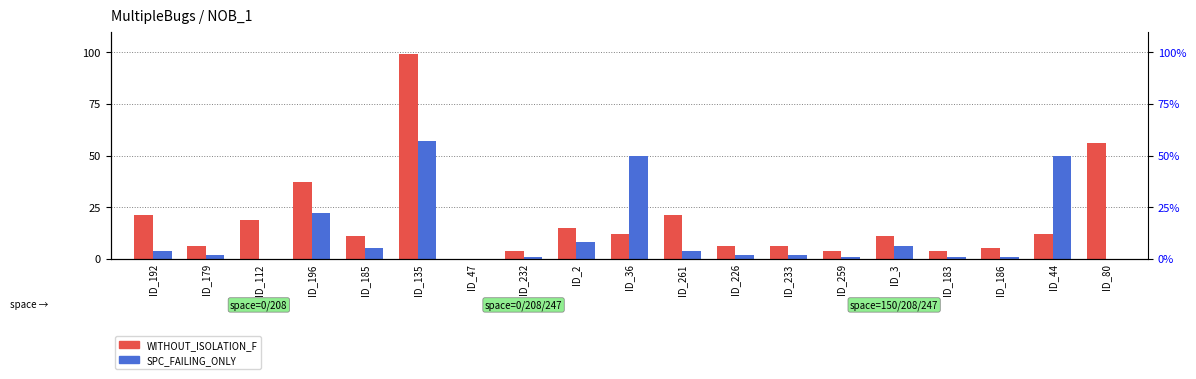

How many data points does each series have?

19